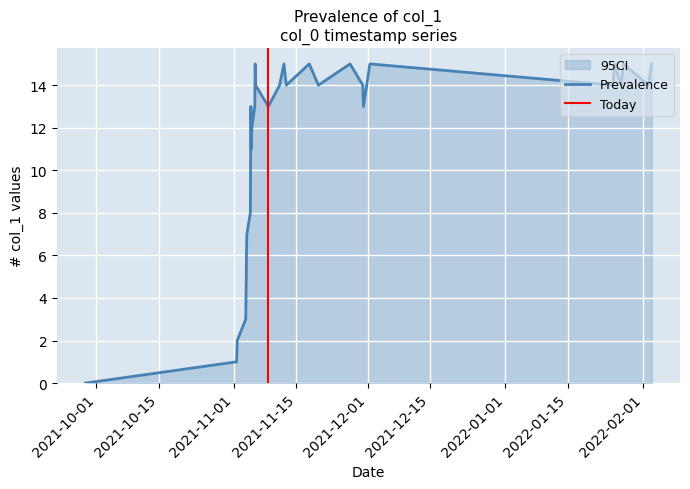

What is the difference between the second highest and minimum values in the Prevalence series?

15